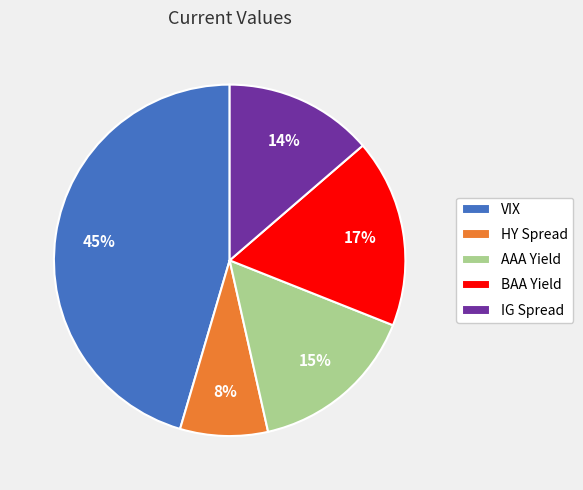

The BAA Yield slice represents 25% of the pie. True or false?

False